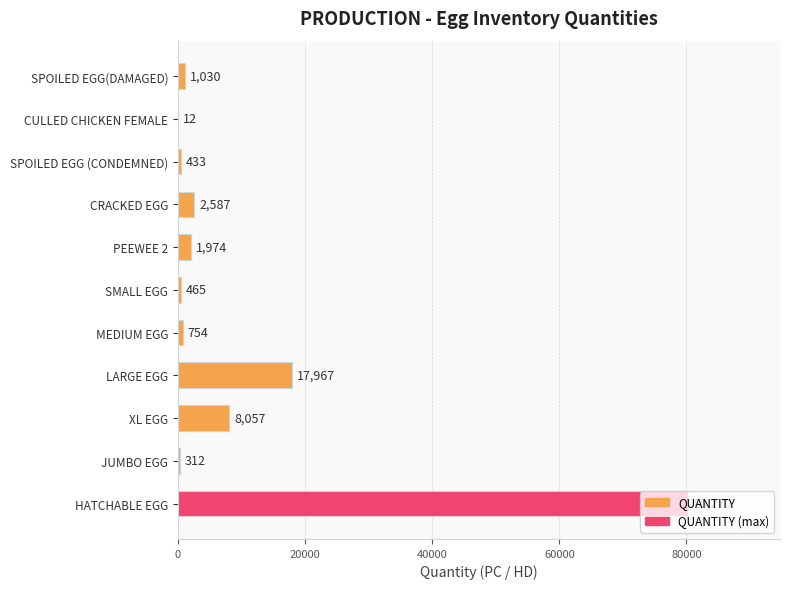

True or false: the data shows 1974 at PEEWEE 2.

True